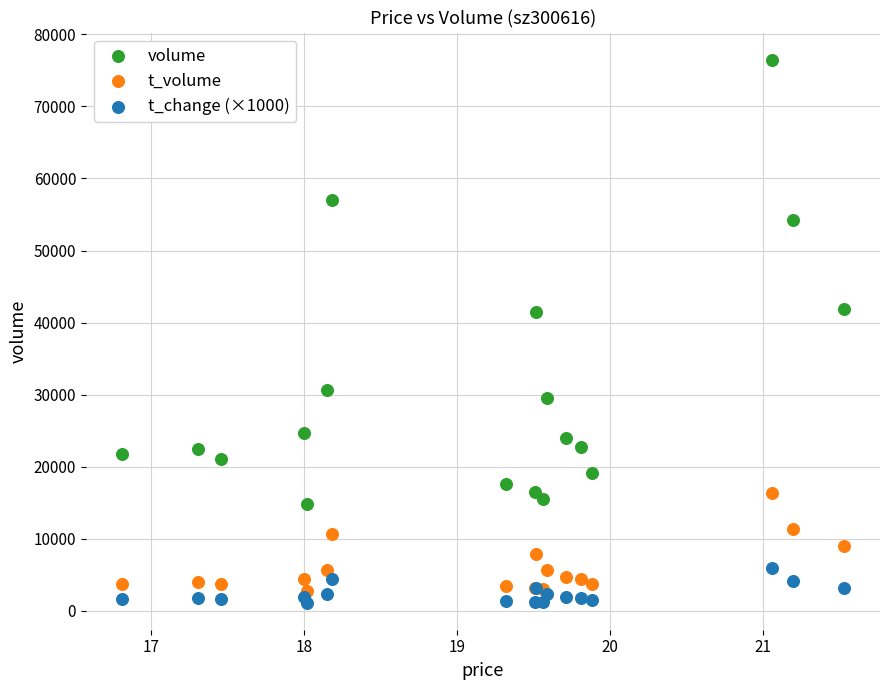

What are all the series names shown in the legend?

volume, t_volume, t_change (×1000)